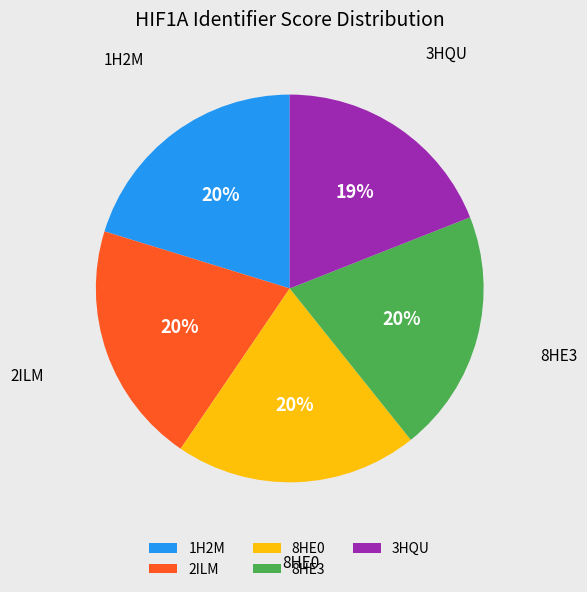

Is the sum of 2ILM and 8HE0 greater than half?

No